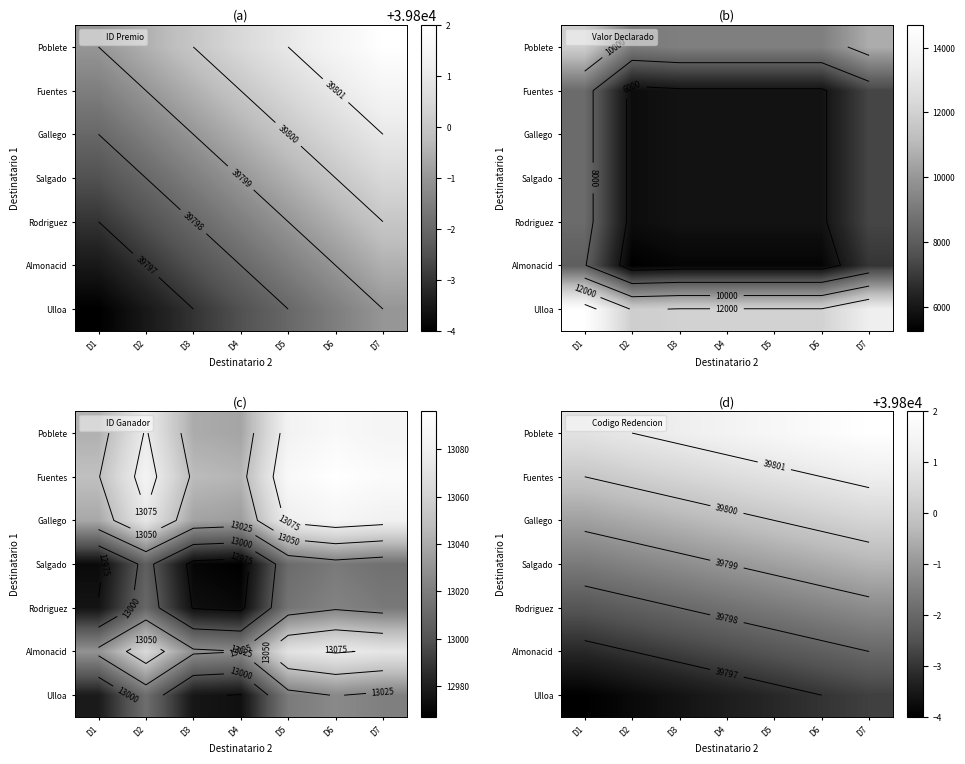

Which series has the widest spread of values?

Ulloa